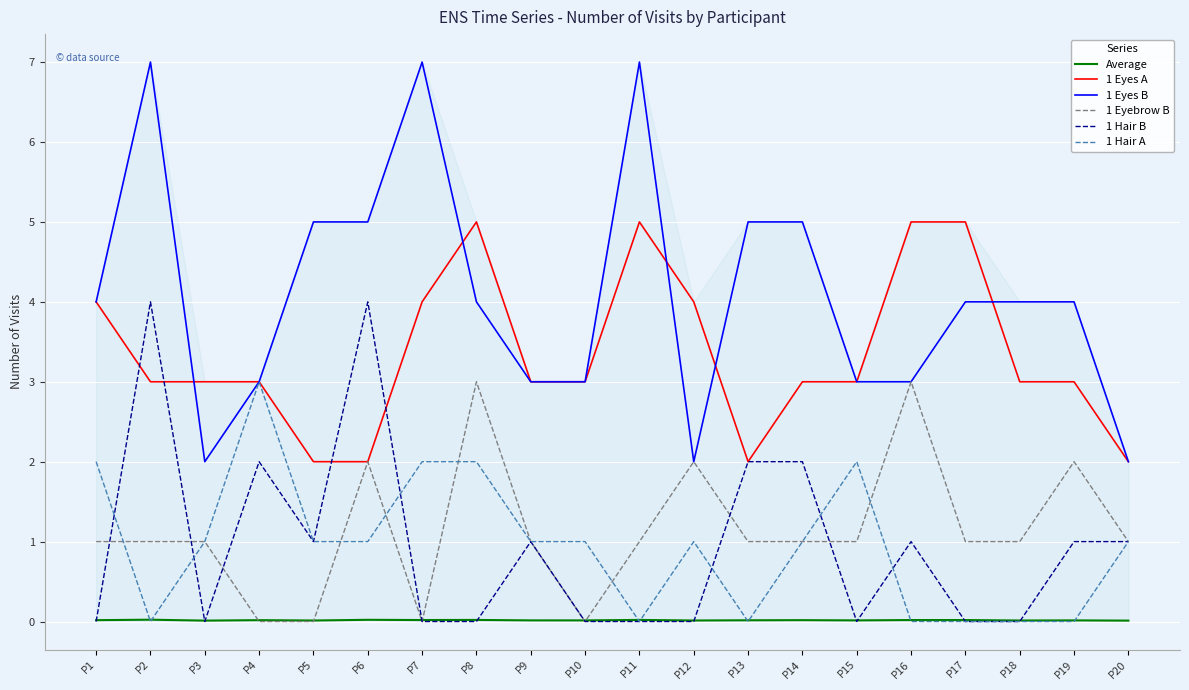

What are all the series names shown in the legend?

Average, 1 Eyes A, 1 Eyes B, 1 Eyebrow B, 1 Hair B, 1 Hair A